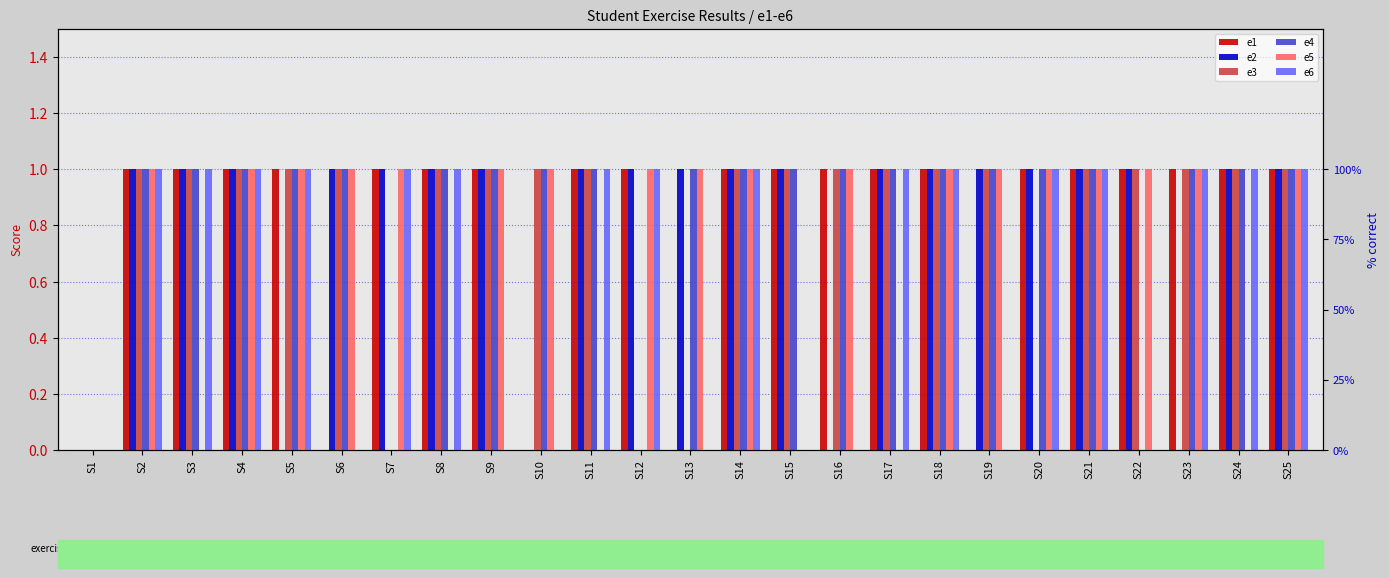

At how many categories does at least one series exceed 0?

24